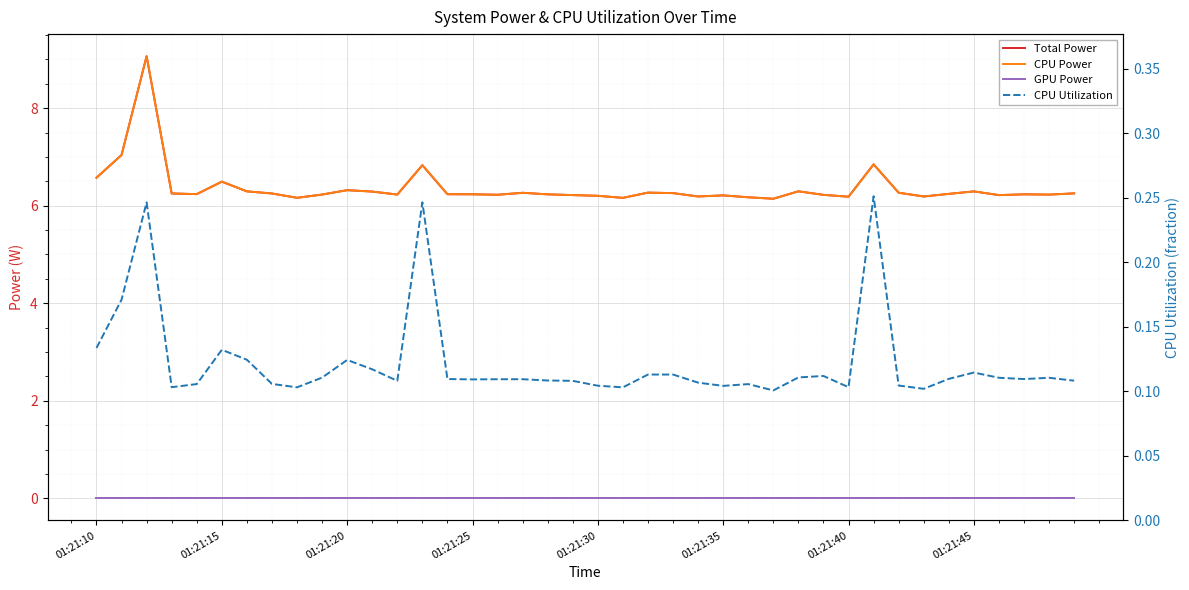

What is the sum of all CPU Utilization values?

4.9